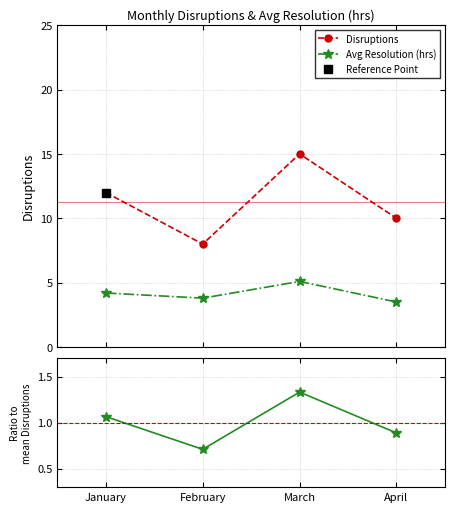

How many values in the Avg Resolution (hrs) series exceed 4?

2